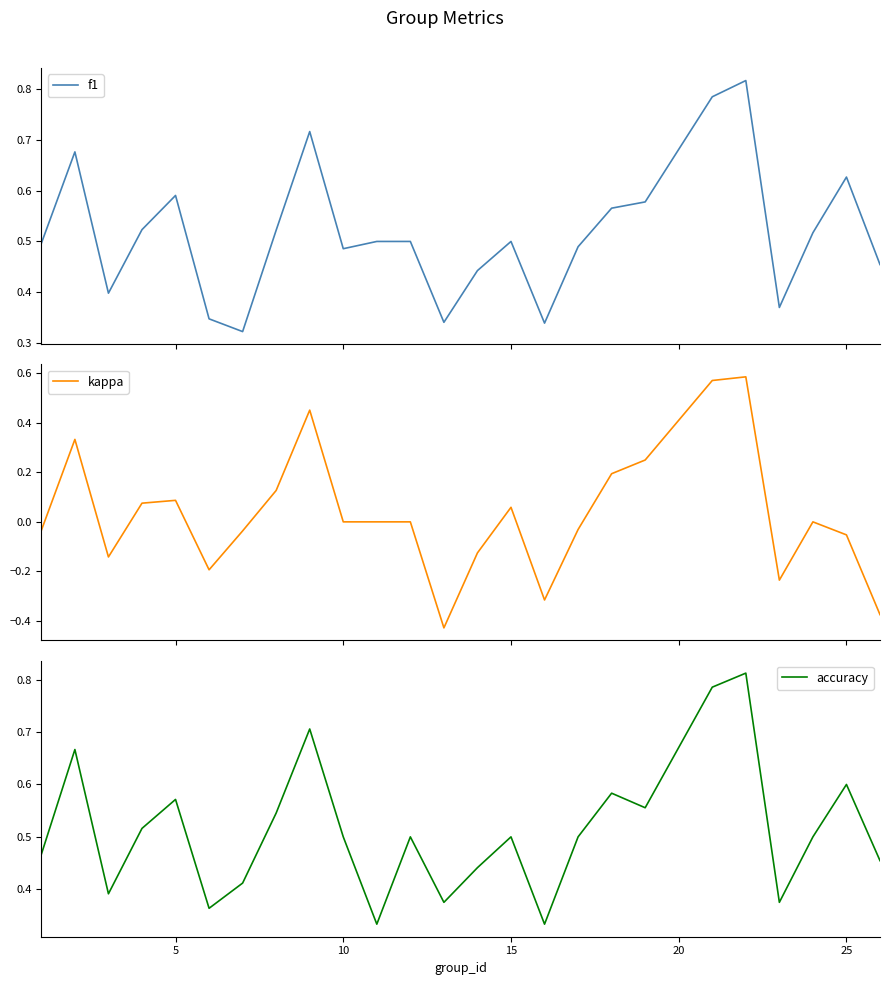

At how many categories does at least one series exceed 0?

25